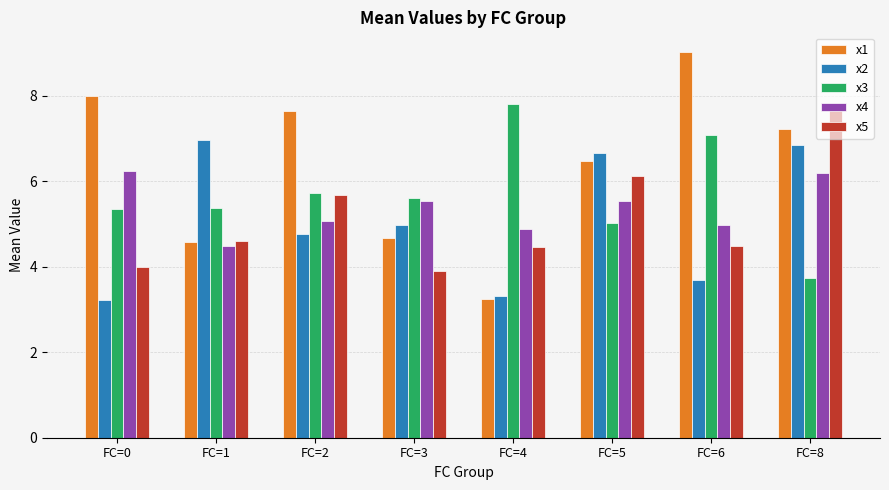

At which label is x1 closest to 6?

FC=5